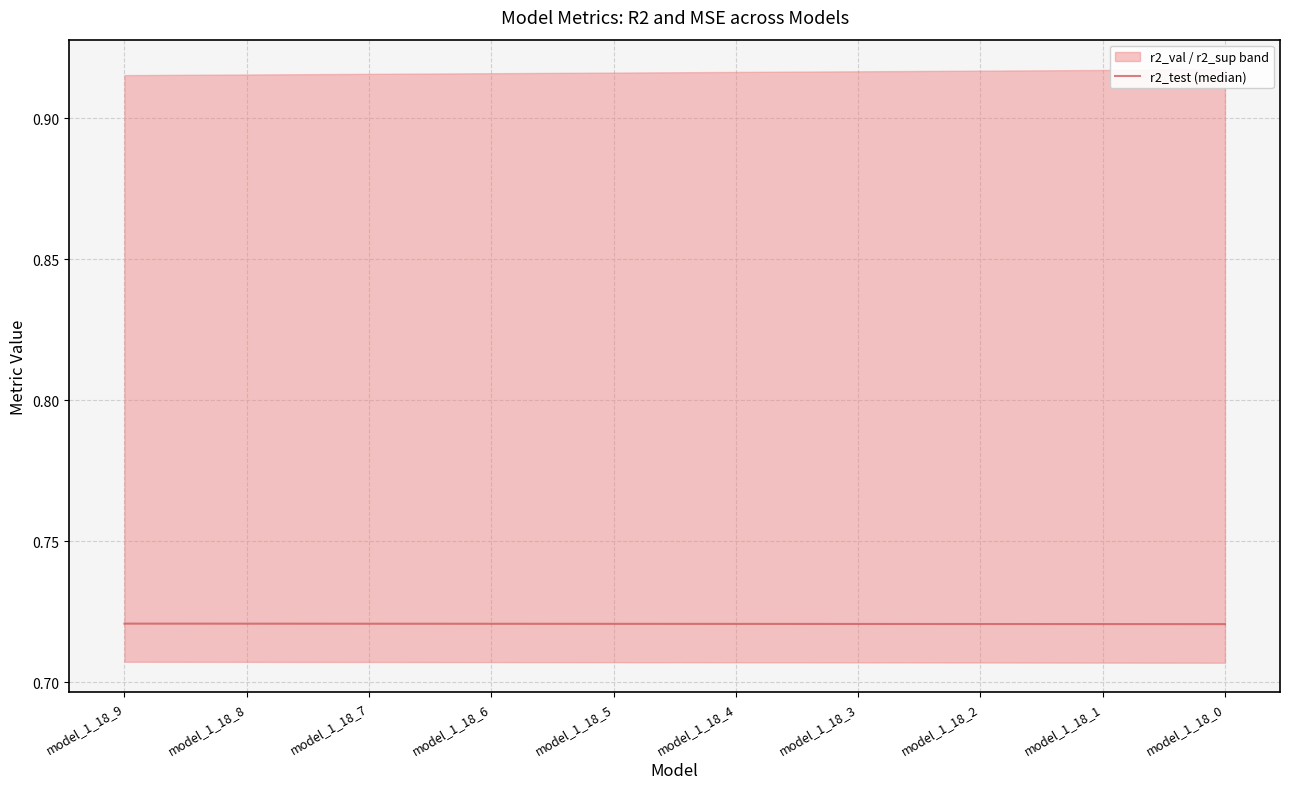

At which label is the value closest to 0?

model_1_18_0